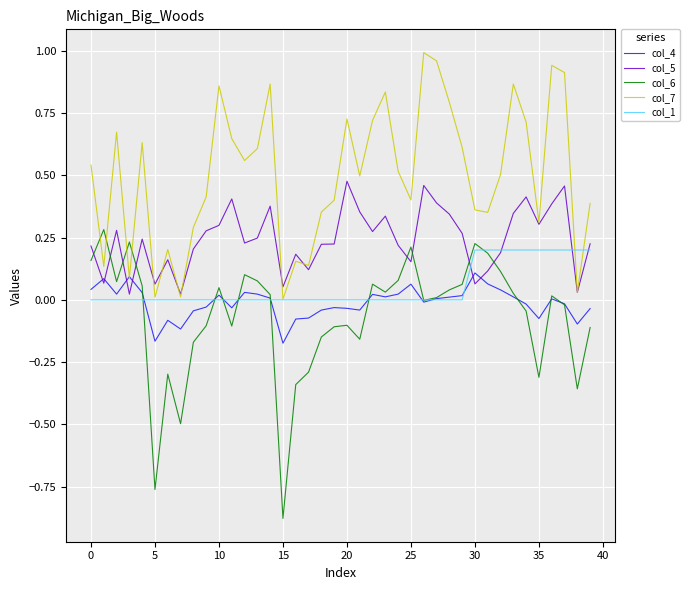

Which series has the largest total across all categories?

col_7